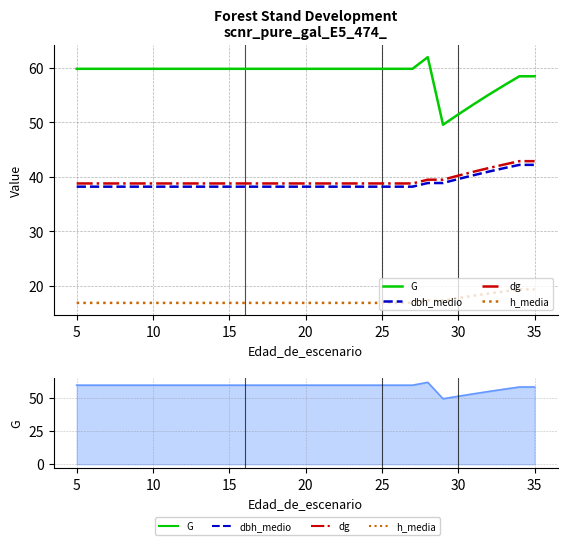

True or false: G (line) and h_media intersect in this chart.

False